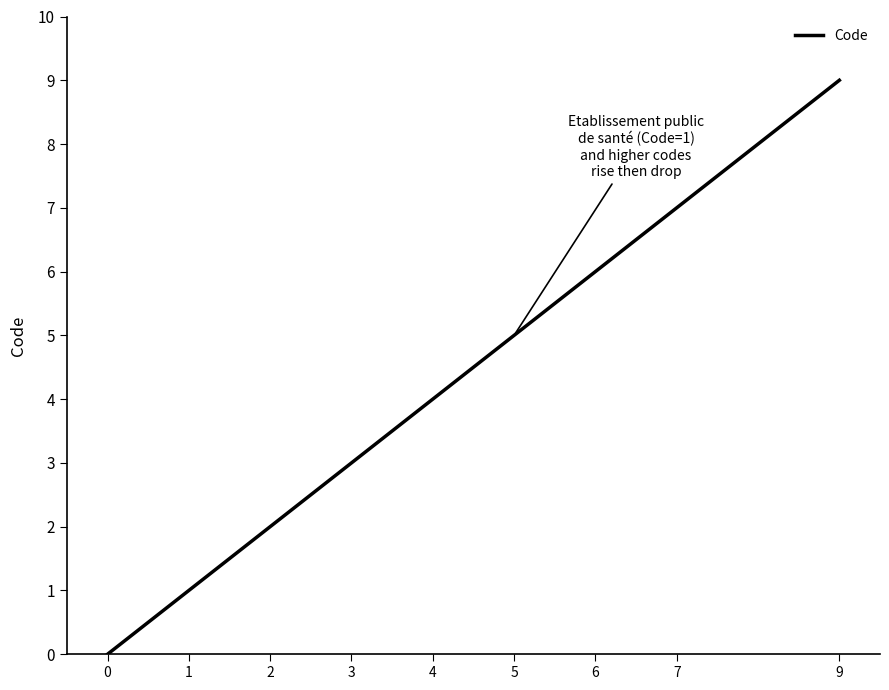

Reading right to left, list all the values displayed in this chart.

9=9	7=7	6=6	5=5	4=4	3=3	2=2	1=1	0=0